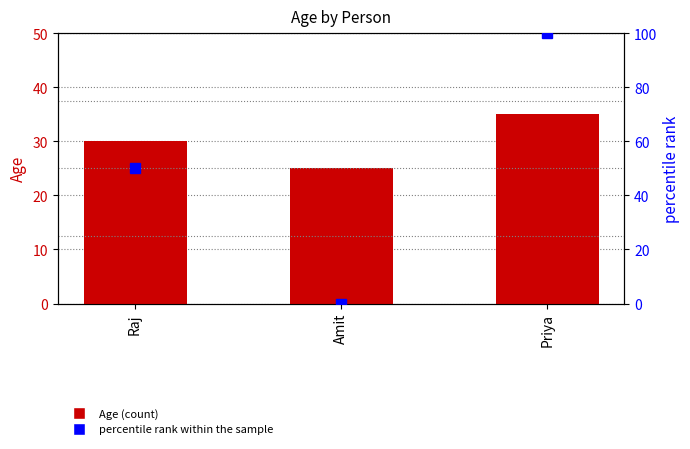

The value of Age at Amit is 11. True or false?

False